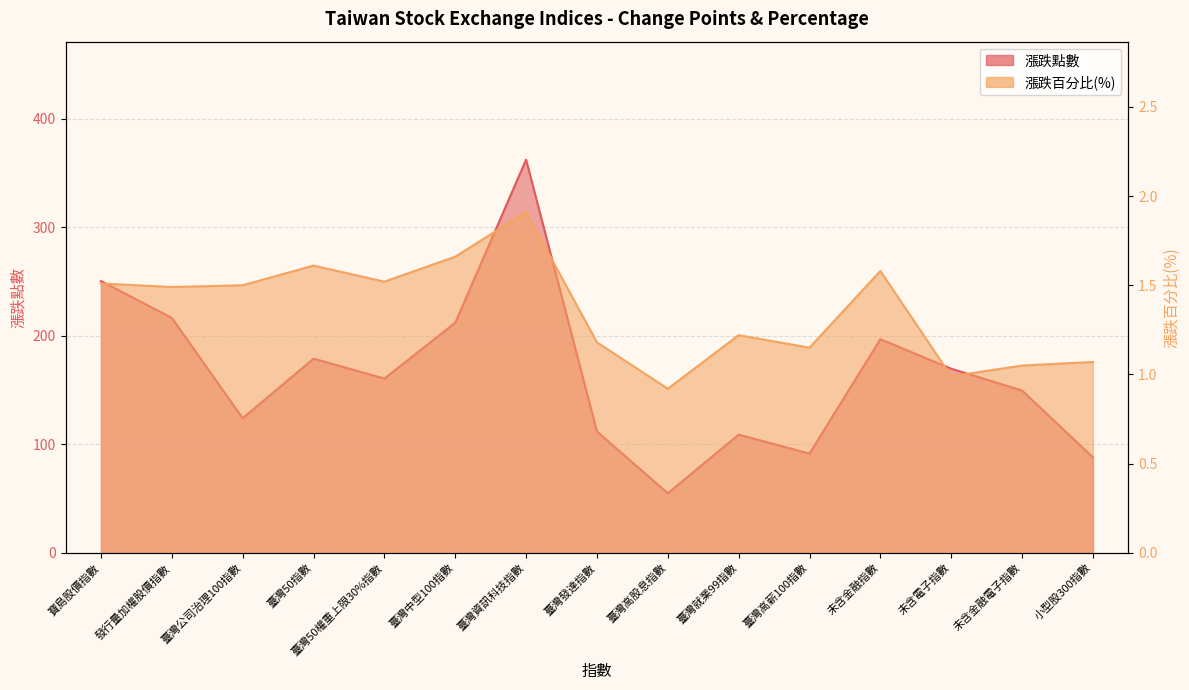

At which label is 漲跌百分比(%) closest to 1?

未含電子指數